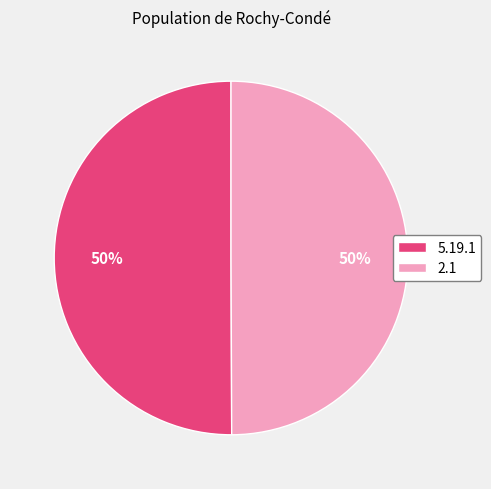

To the nearest percent, what percentage of the pie is 5.19.1?

50%